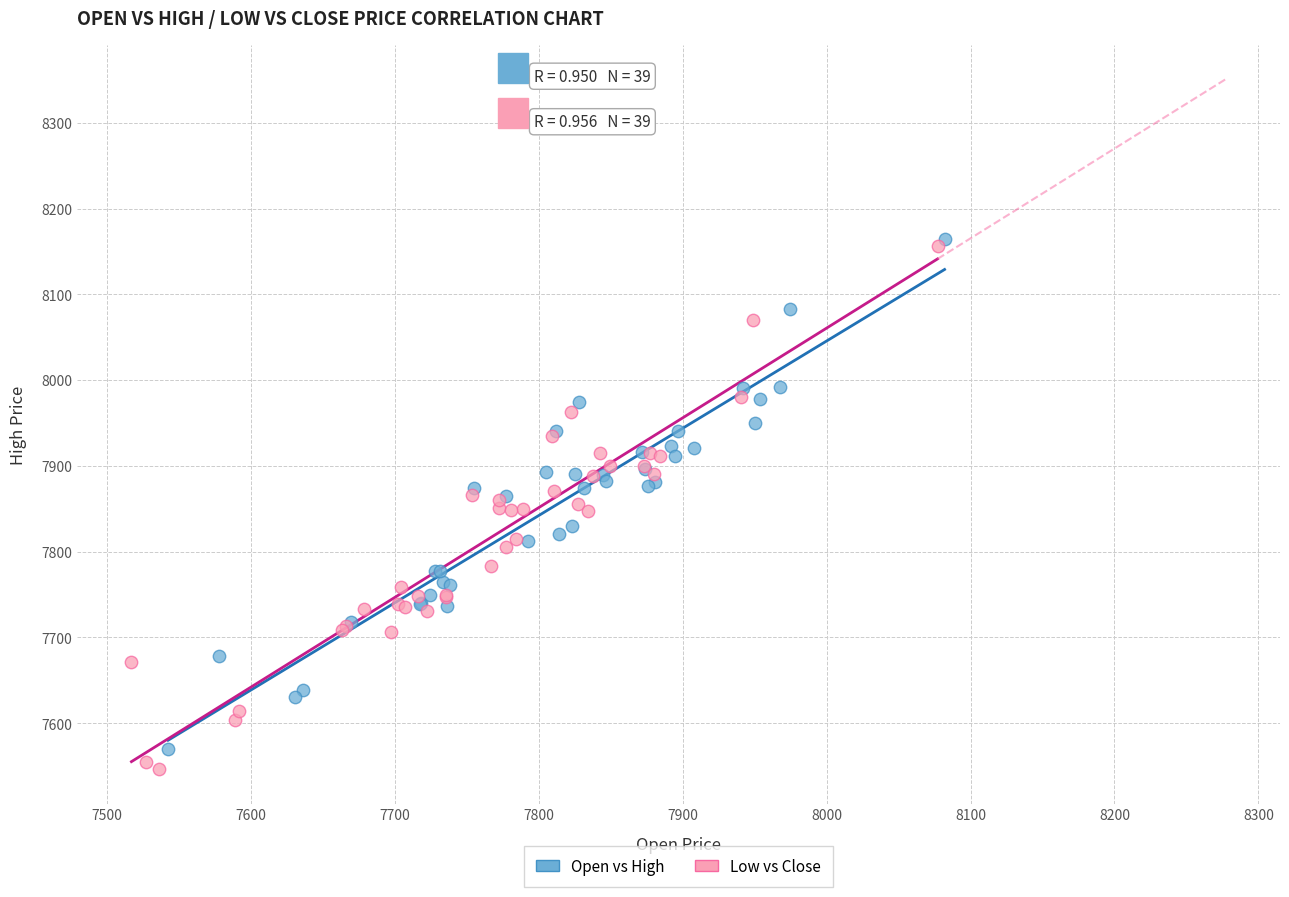

Which series reaches the minimum Y coordinate?

Low vs Close